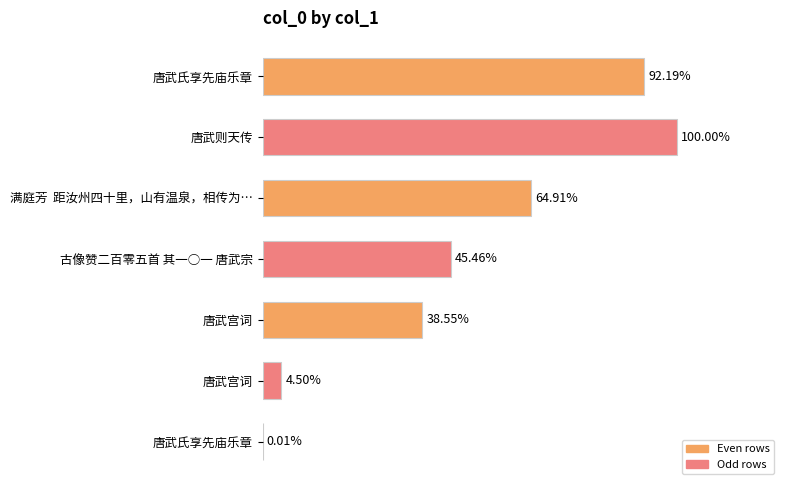

Are the bars horizontal?

Yes